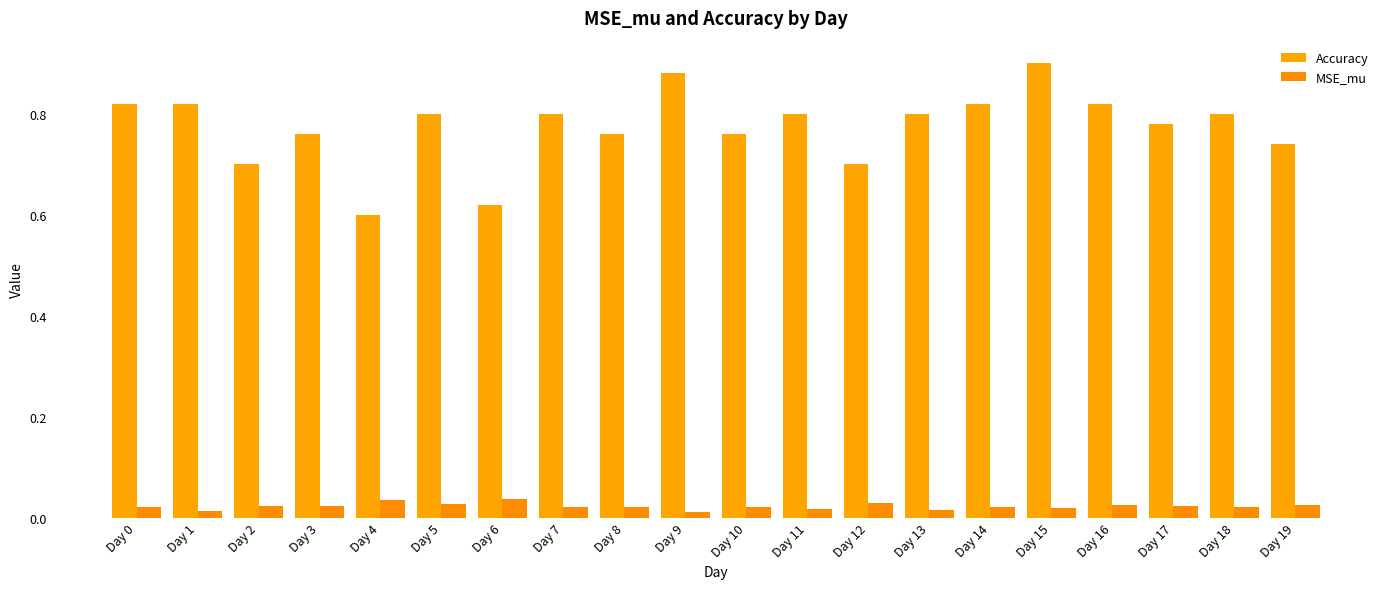

Count the number of data series in this chart.

2